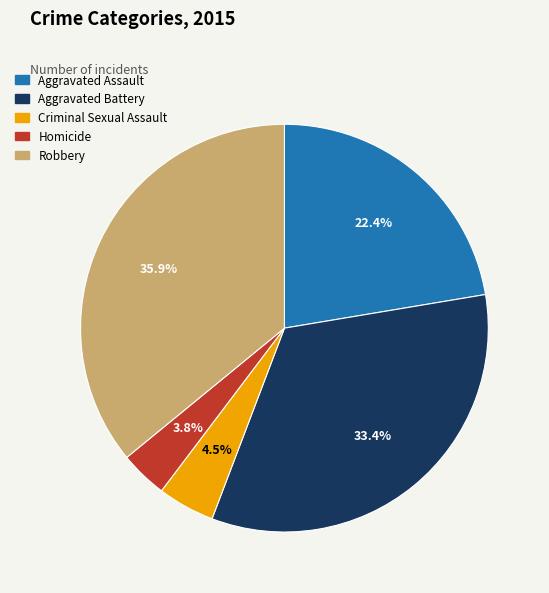

Combined, what portion of the pie is Robbery and Aggravated Battery?

69.3%